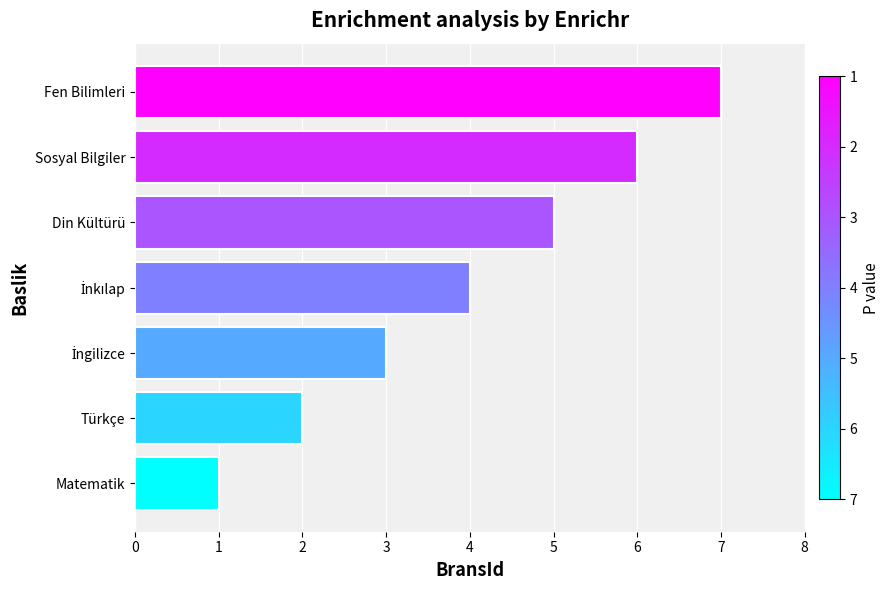

Is it true that the value at Sosyal Bilgiler is 11?

False